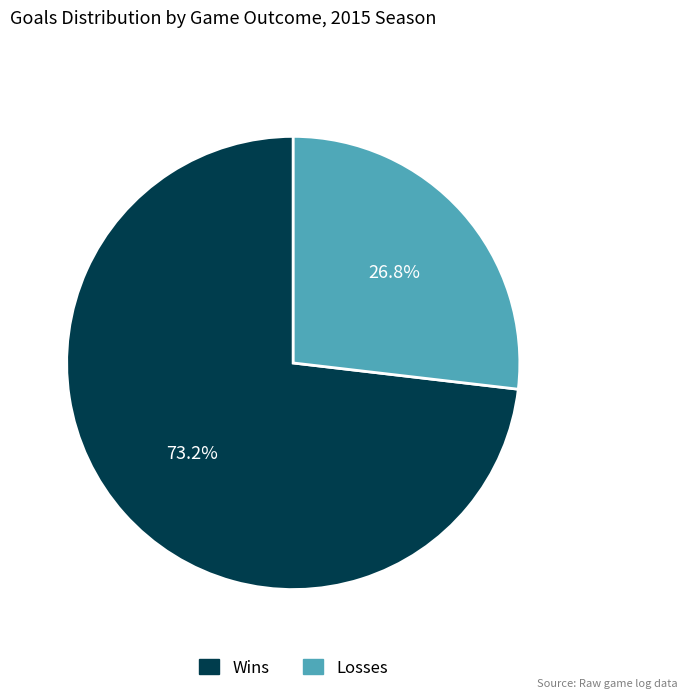

Is there a majority slice in this chart?

Yes